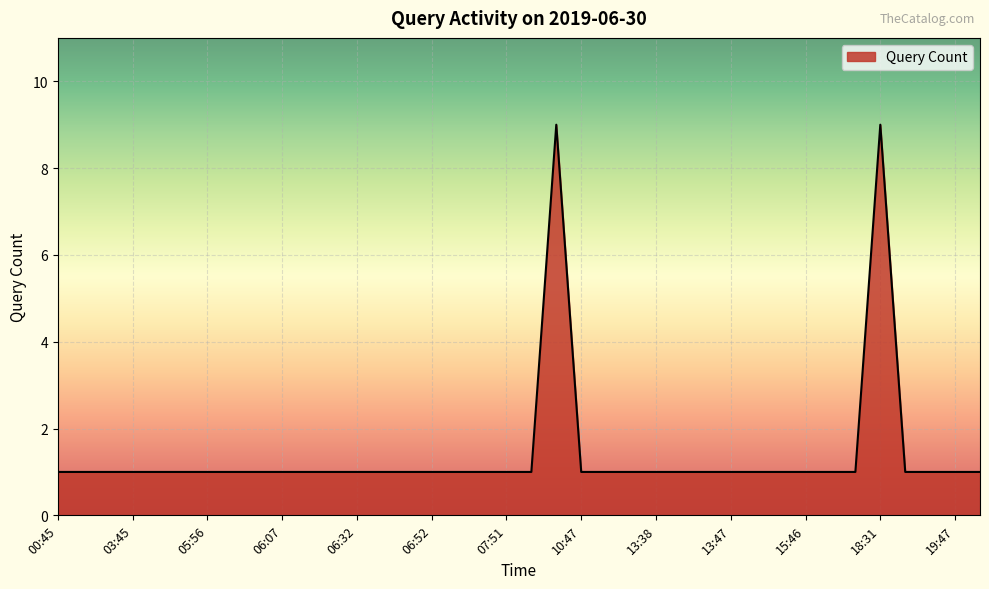

What is the greatest value displayed?

9